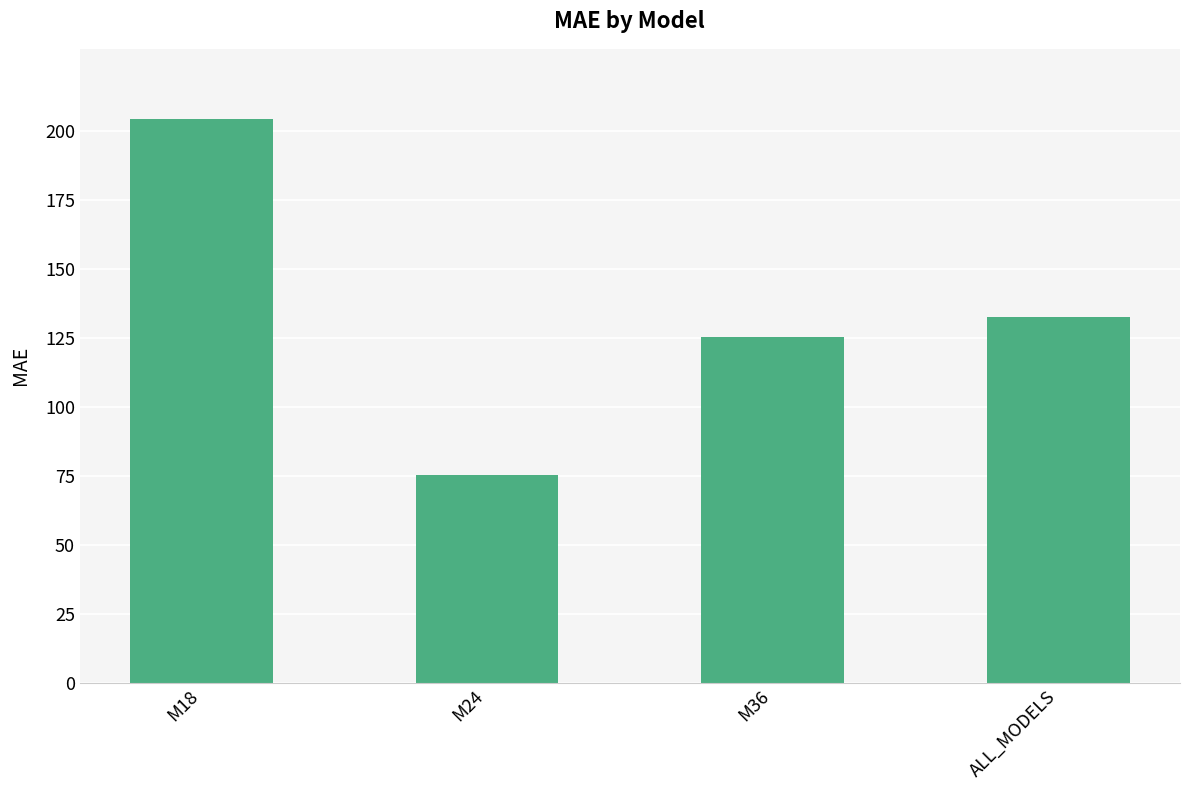

List the labels in order of value, smallest first.

M24, M36, ALL_MODELS, M18